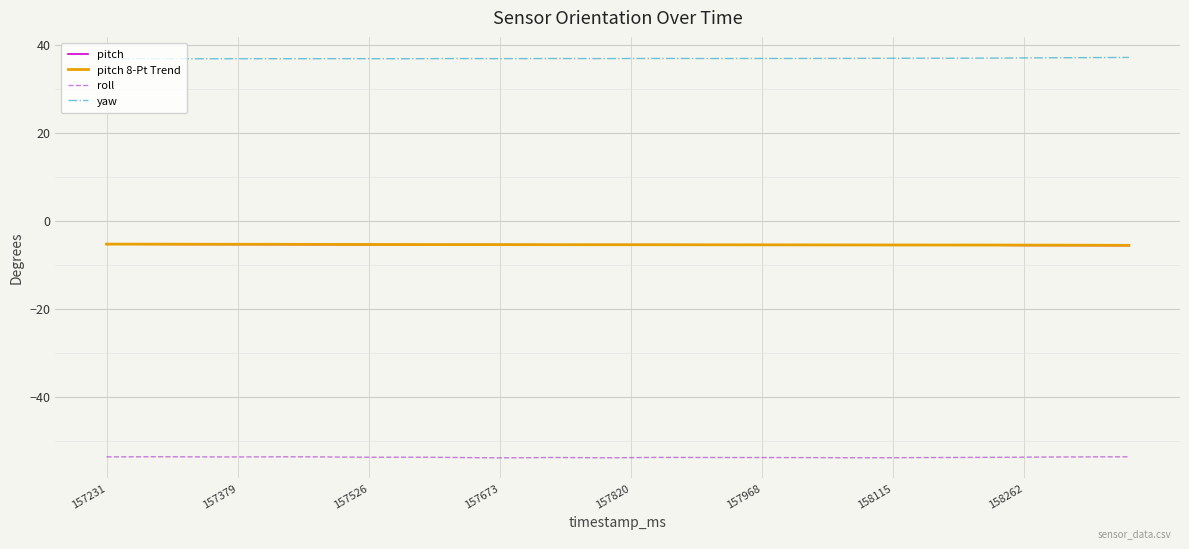

What is the sum of all yaw values?

1476.0